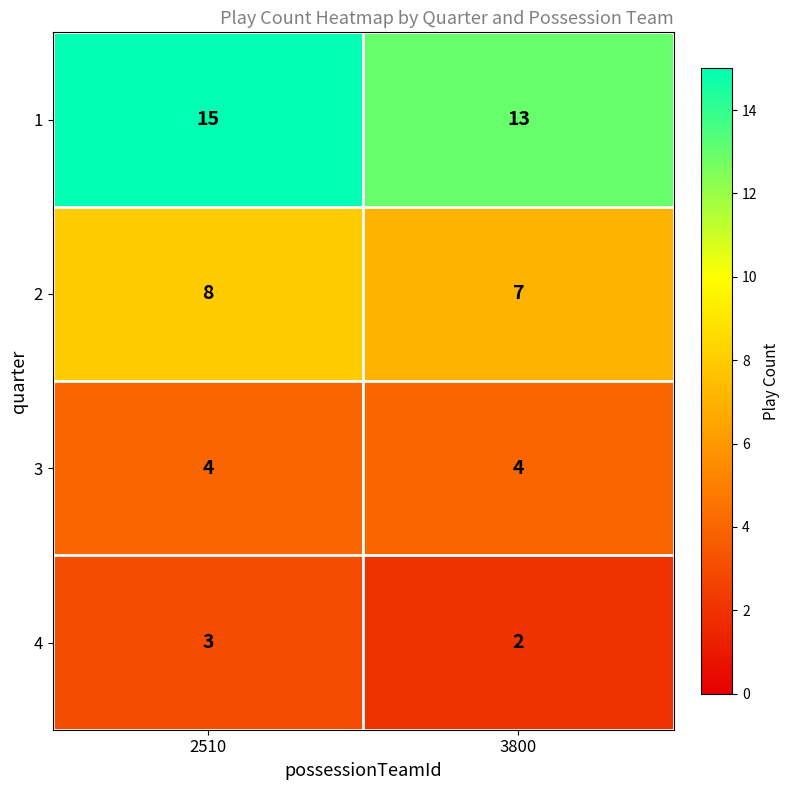

Rank the series by their maximum value, from lowest to highest.

4, 3, 2, 1